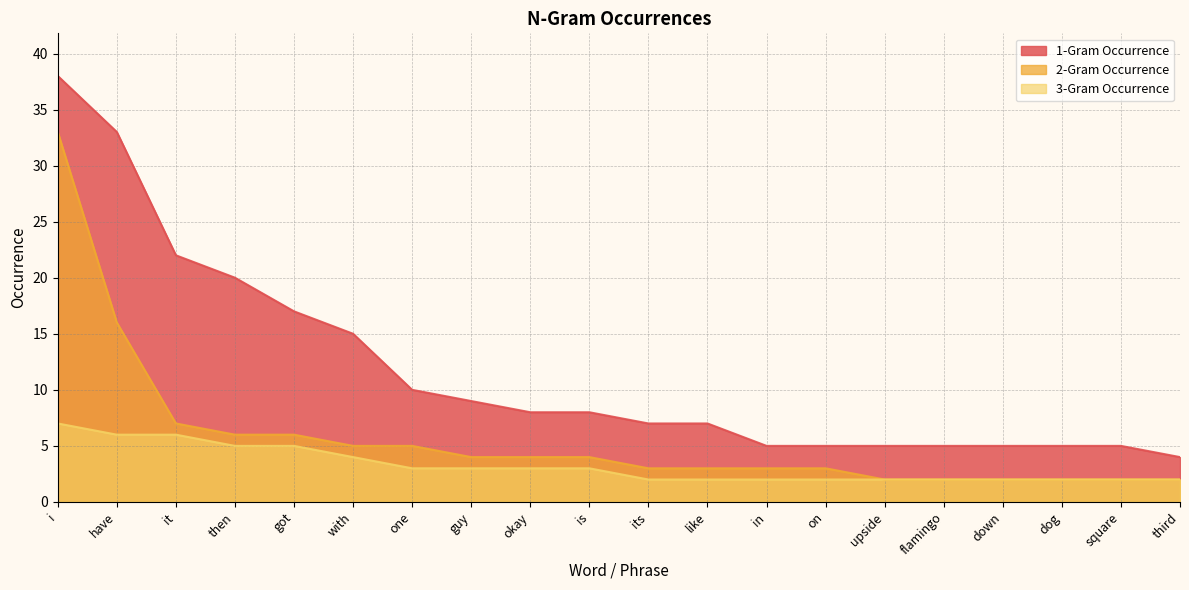

What is the difference between the maximum and minimum values in the 2-Gram Occurrence series?

31